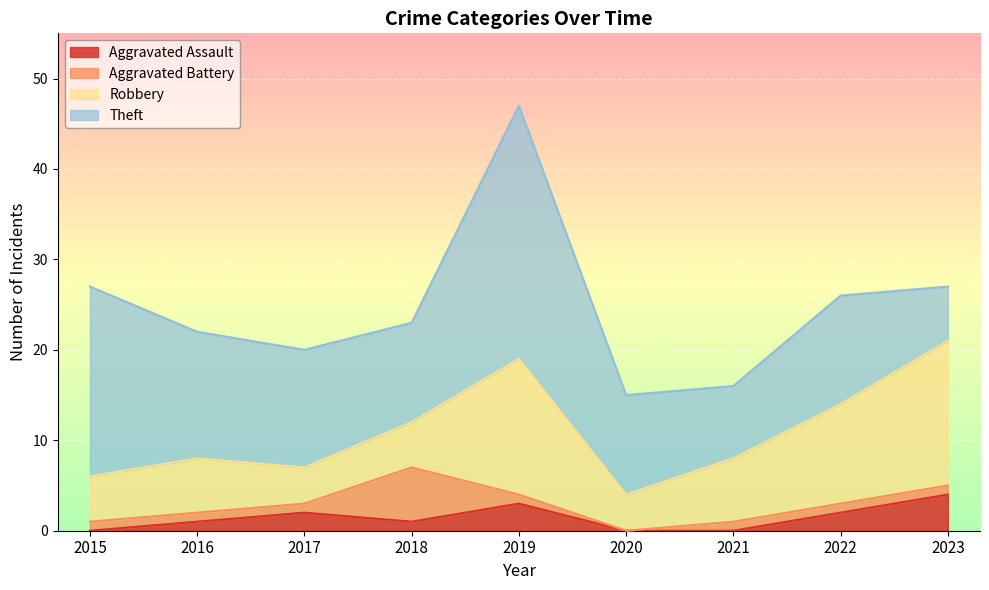

Where is Aggravated Battery nearest to the value 3?

2015